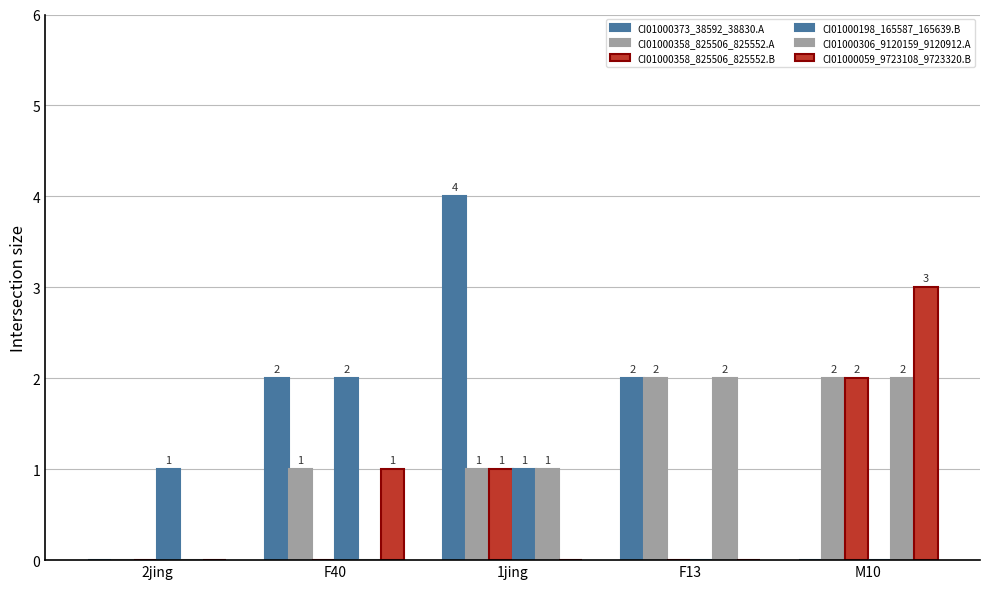

Are the bars horizontal?

No